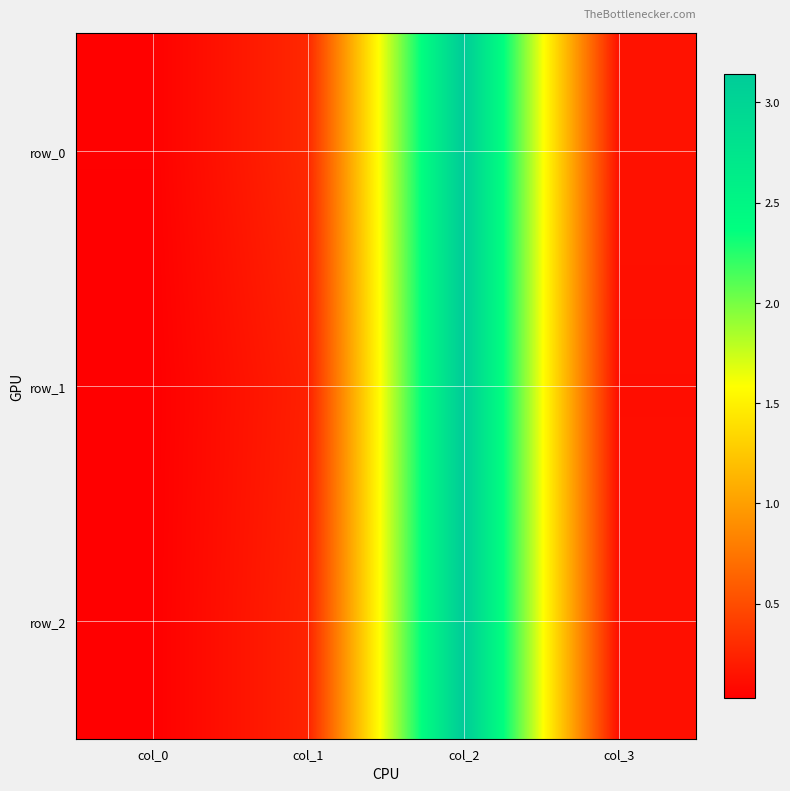

What is the sum of all row_1 values?

3.5